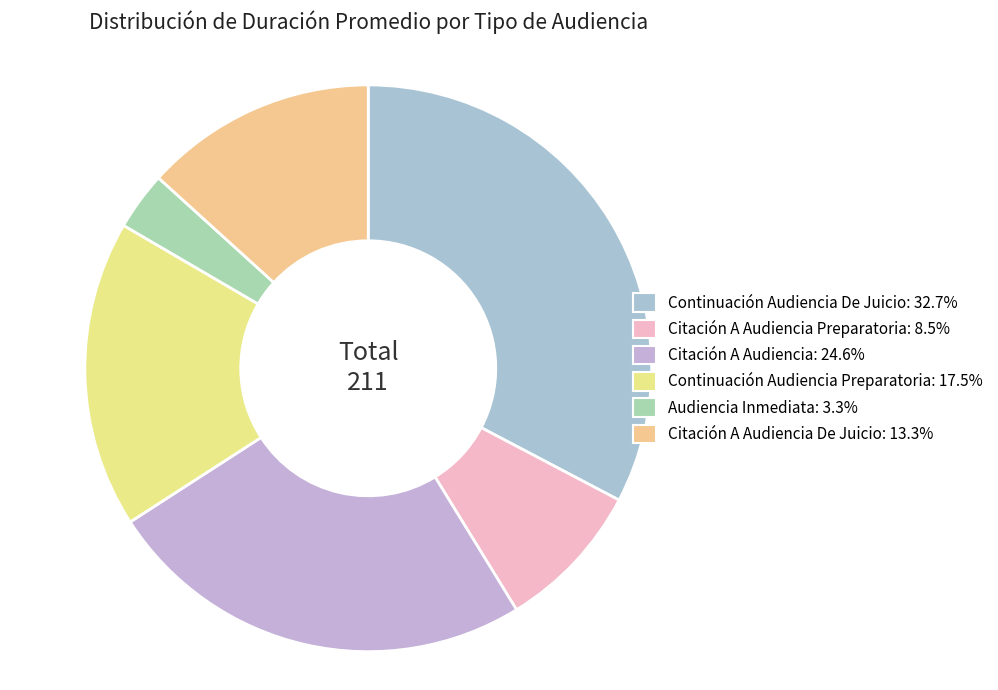

Does any single category account for the majority?

No